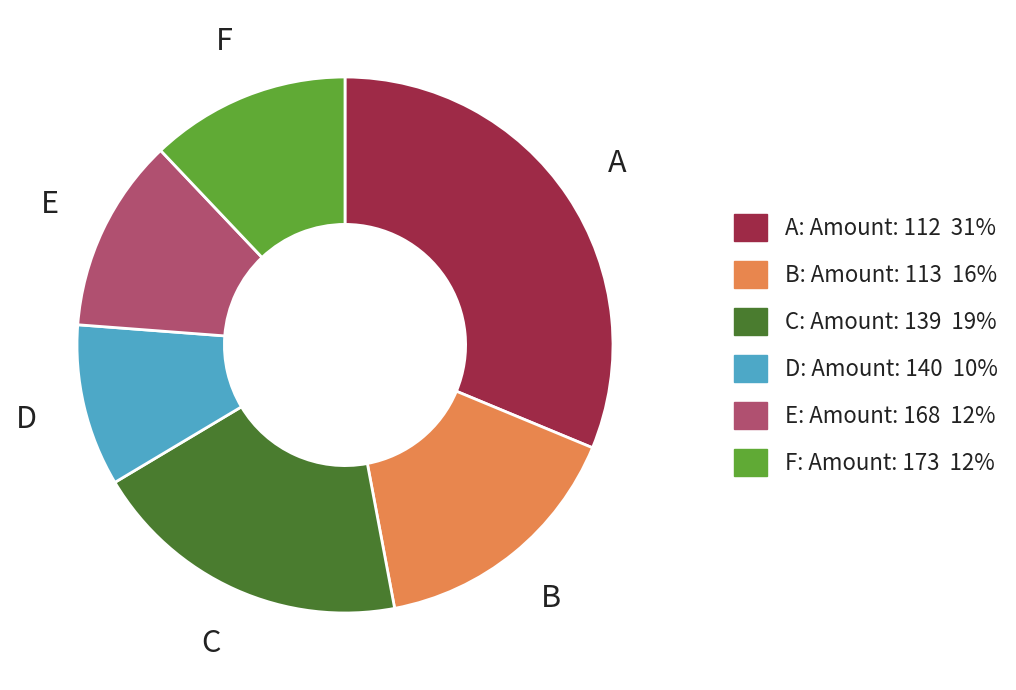

Is there any slice that represents more than half of the pie?

No